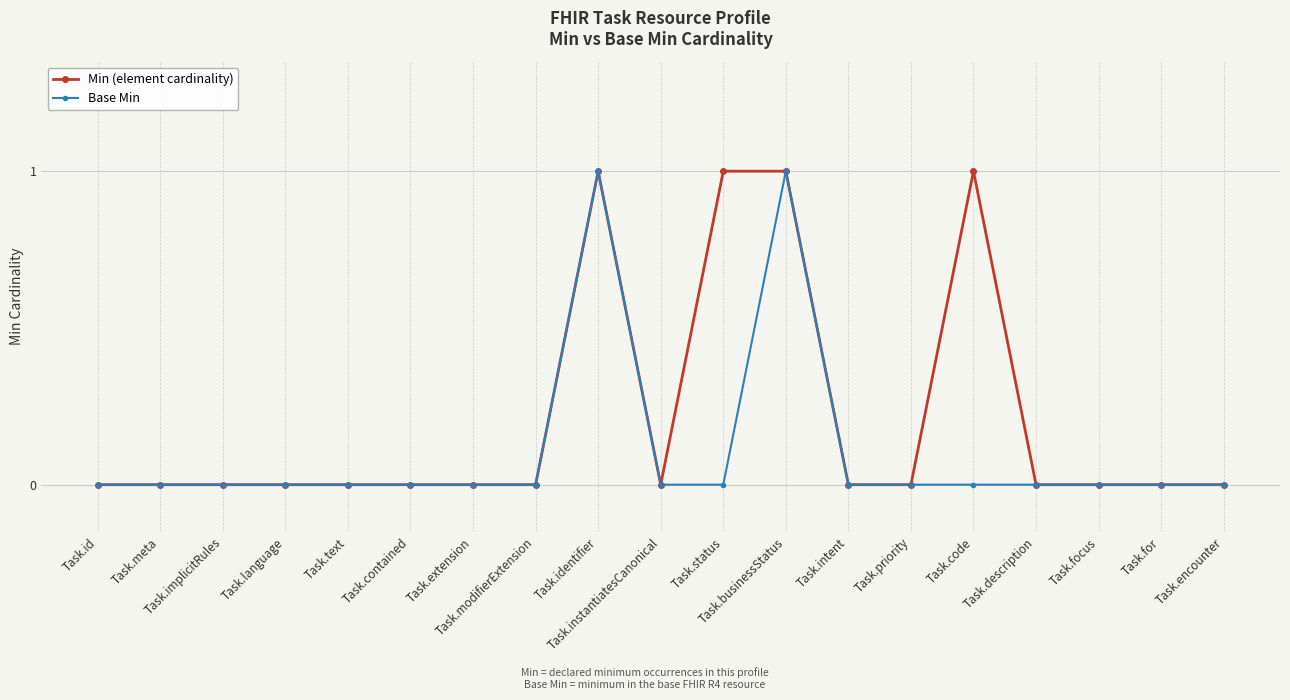

Between Task.extension and Task.code, which series saw the biggest shift?

Min (element cardinality)